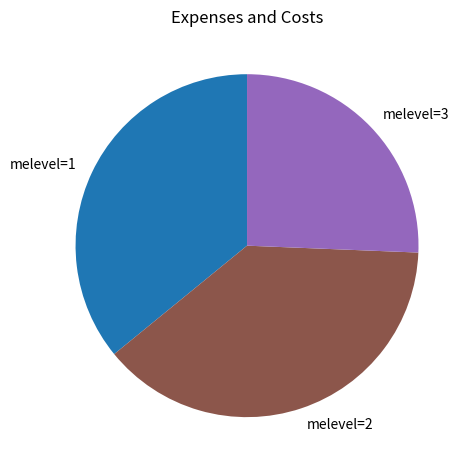

Rank the categories by value from highest to lowest.

melevel=2, melevel=1, melevel=3